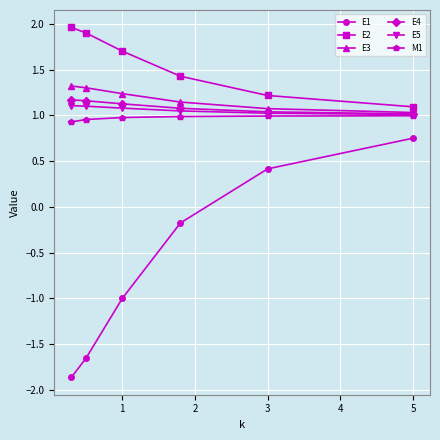

What is the smallest value displayed?

-1.9